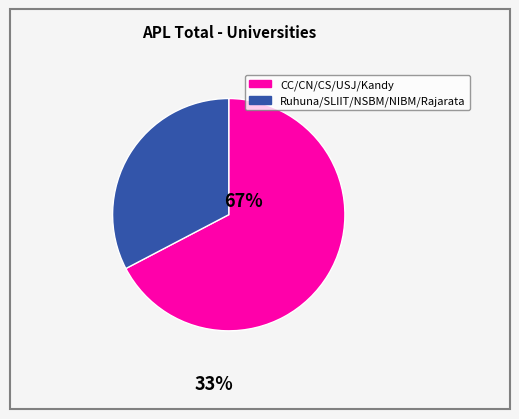

Does any single category account for the majority?

Yes